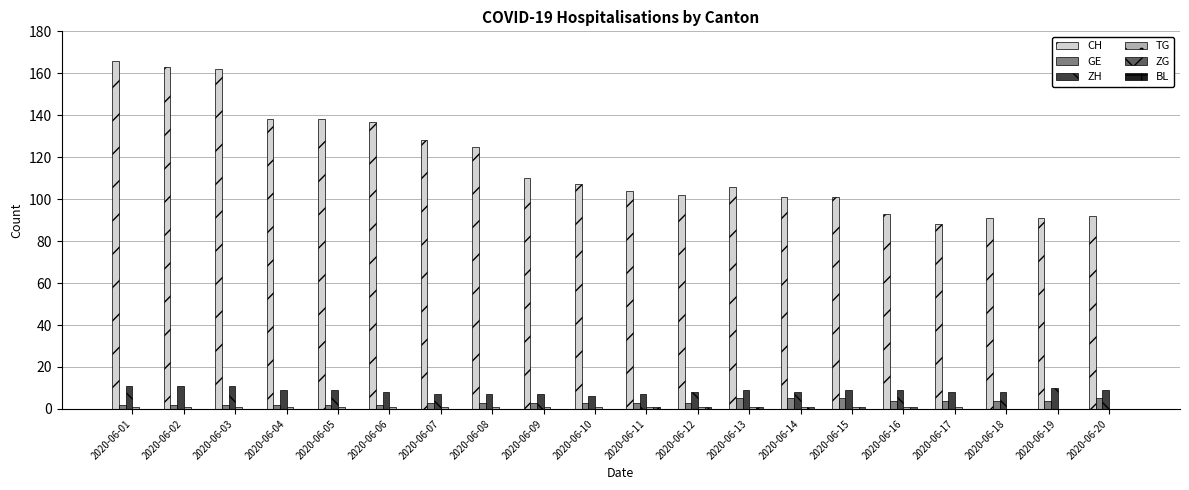

Are the bars horizontal?

No